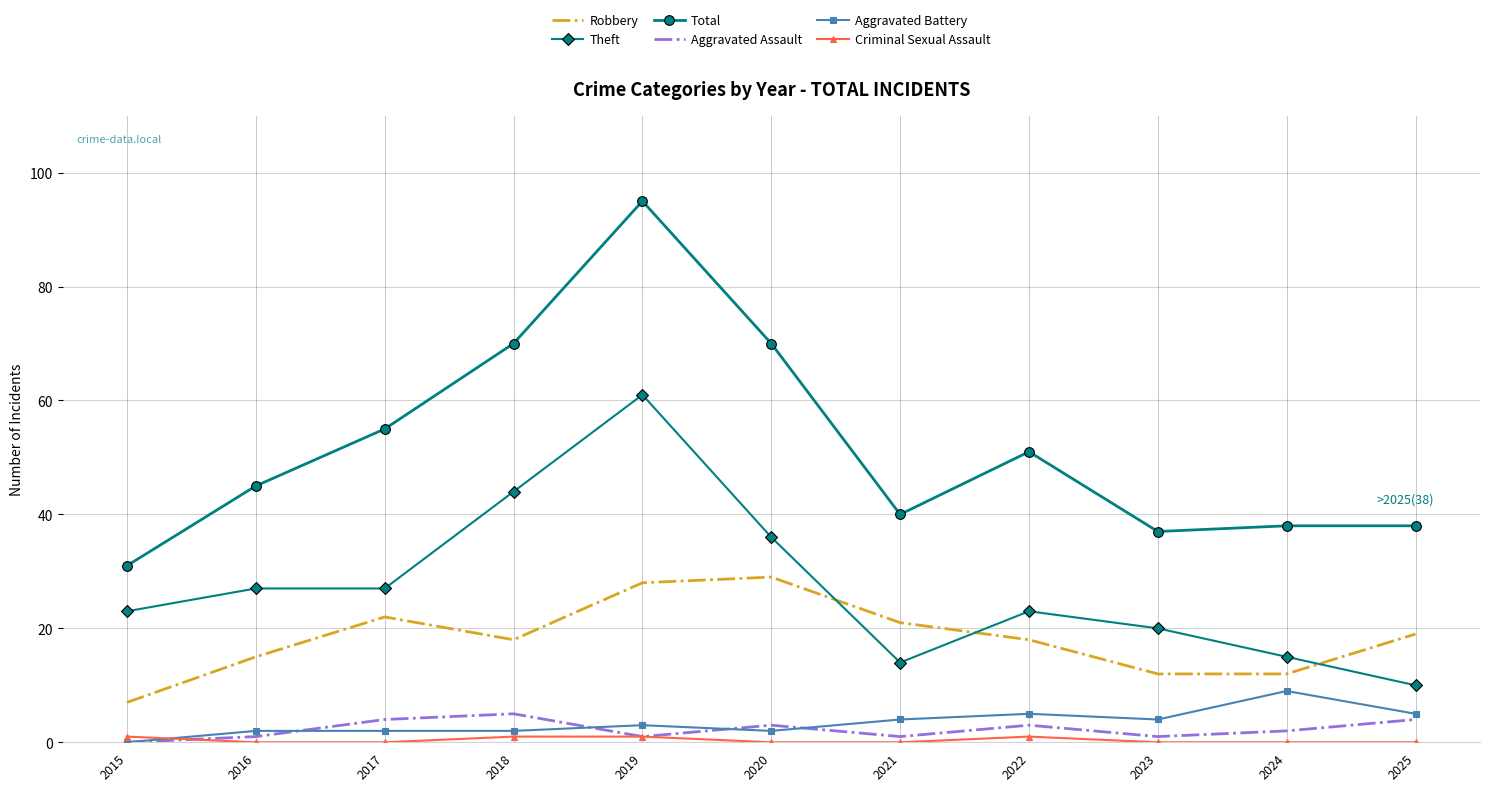

What value does the Total series have at 2025?

38